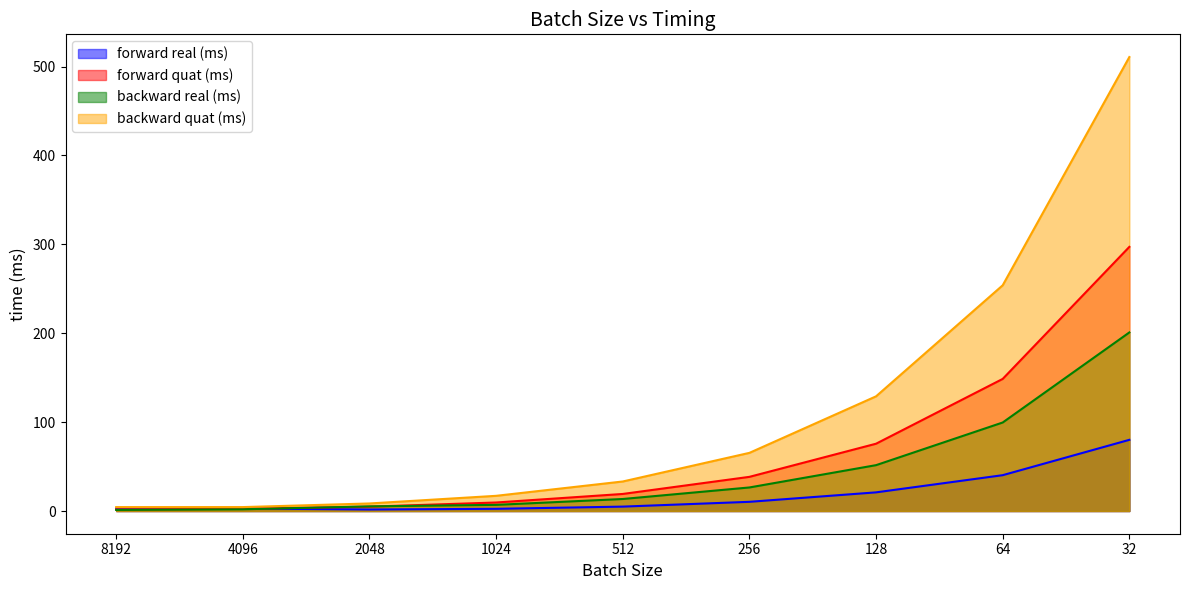

What is the sum of all forward quat (ms) values?

597.9